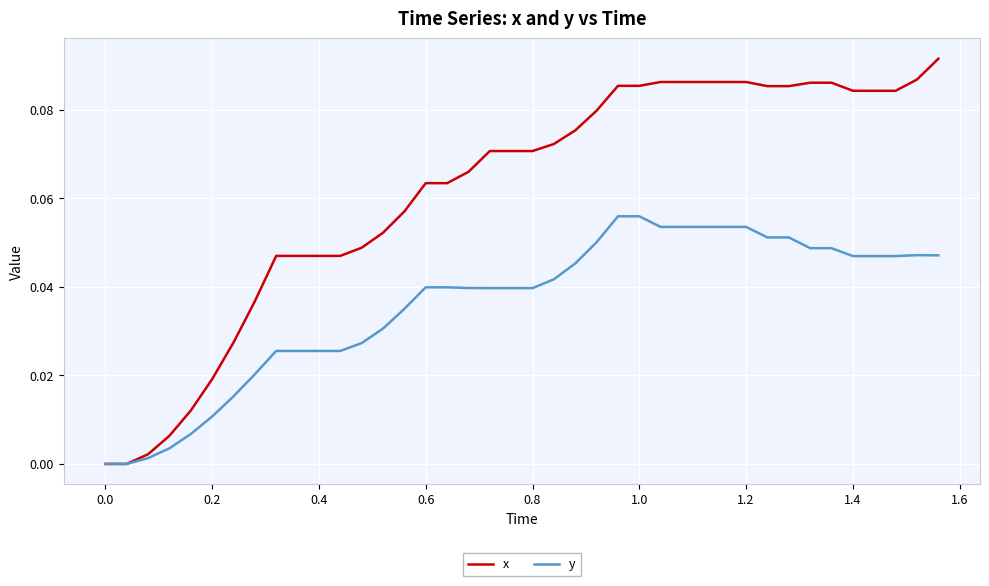

Rank the series by their average value, from lowest to highest.

y, x